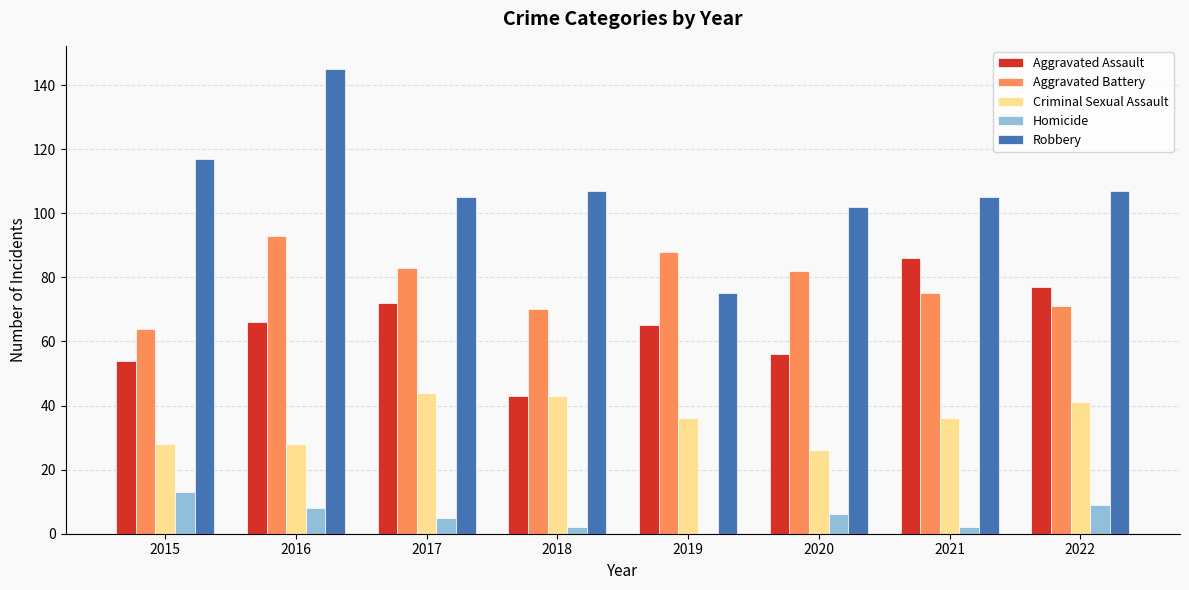

Which series has the largest total across all categories?

Robbery